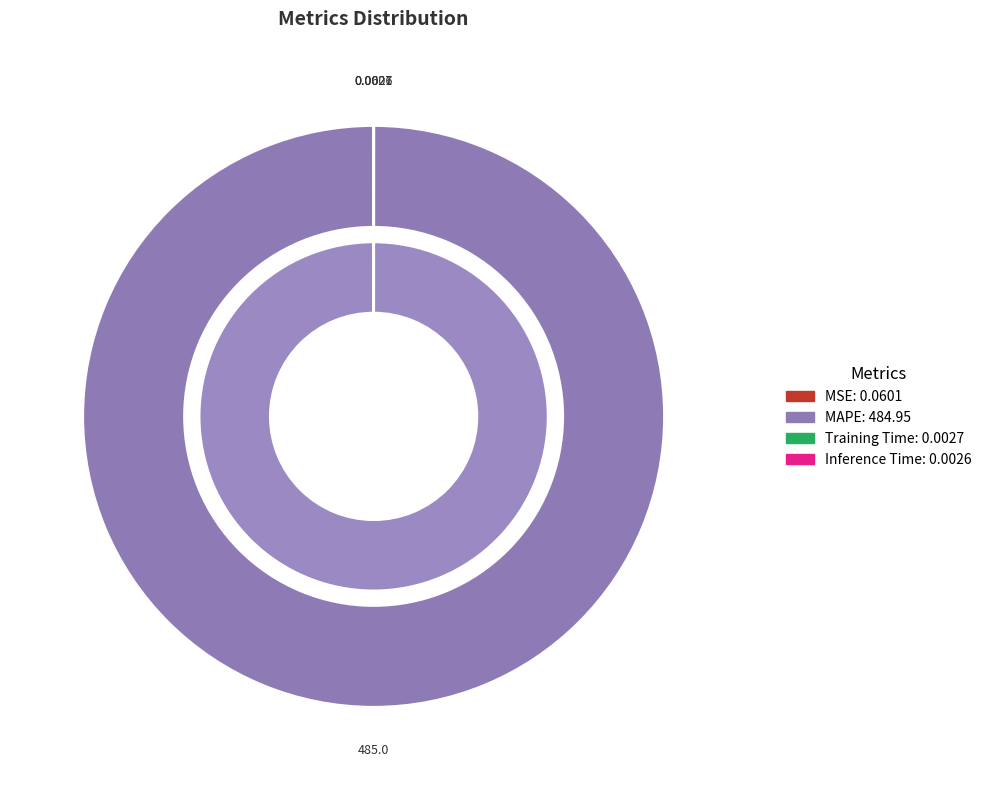

To the nearest percent, what is the combined percentage of Inference Time and MAPE?

100%